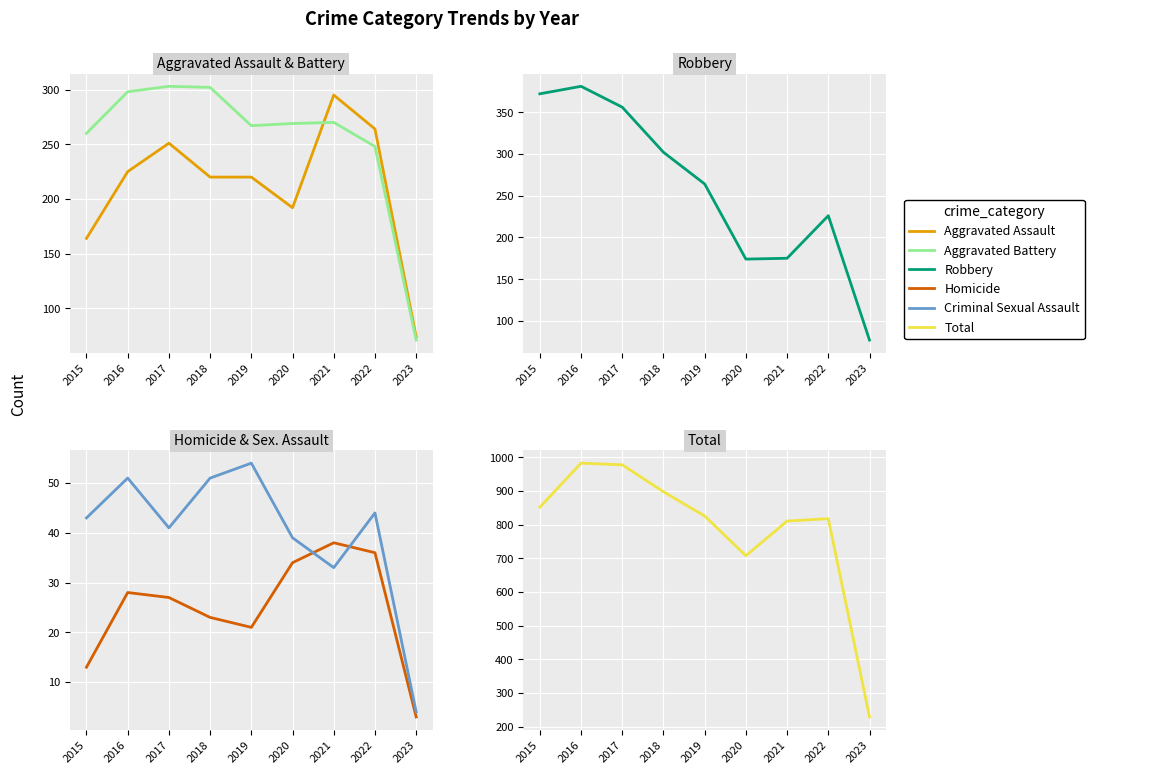

Does the chart display data point markers on the line(s)?

No